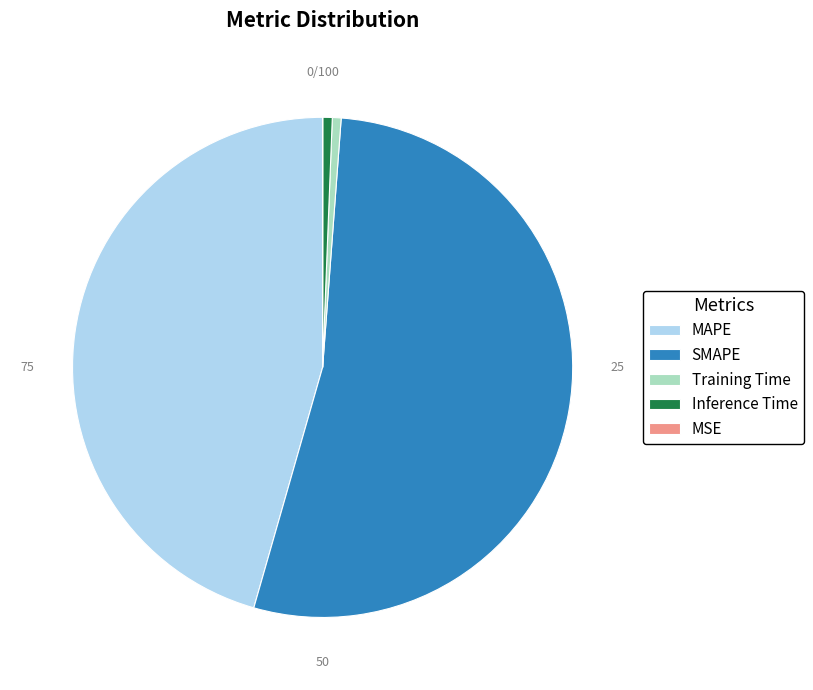

True or false: Training Time accounts for 1% of the total.

True